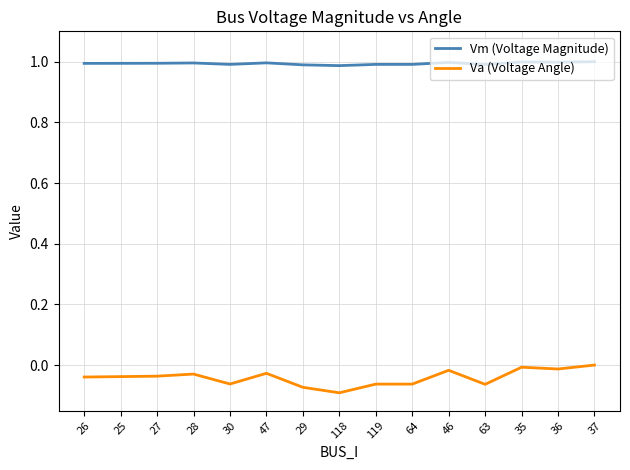

True or false: Va (Voltage Angle) and Vm (Voltage Magnitude) intersect in this chart.

False